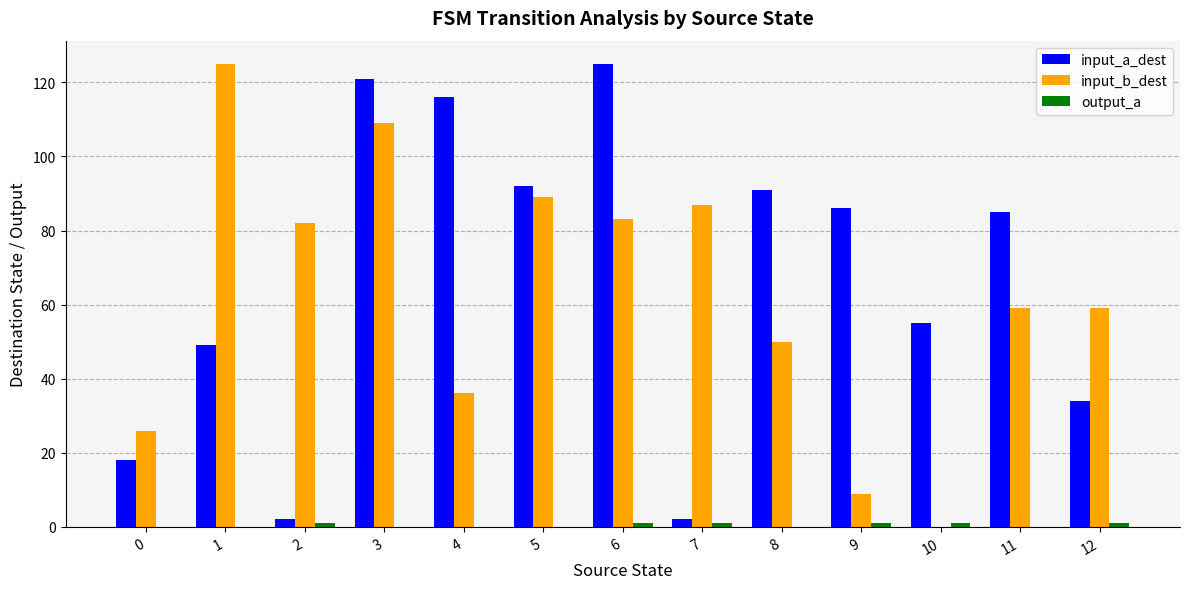

What is the maximum value shown in the chart?

125